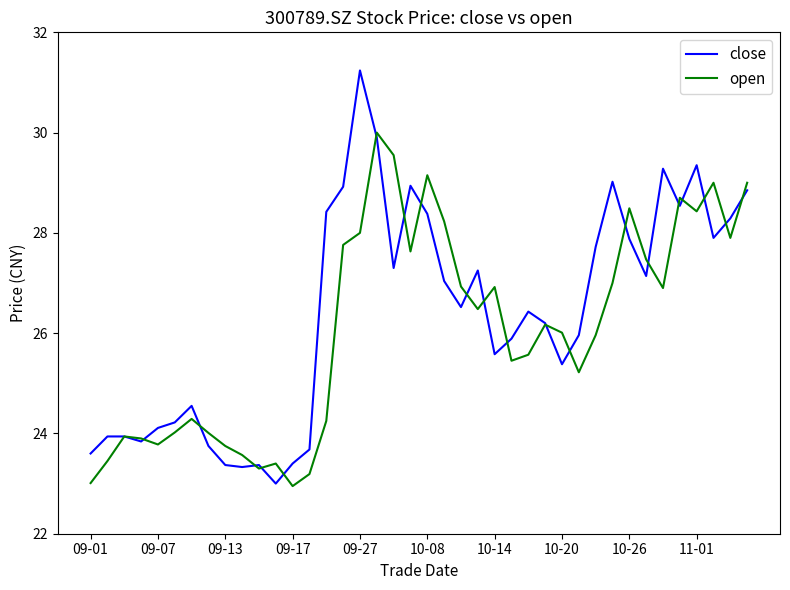

Rank the series by their maximum value, from highest to lowest.

close, open